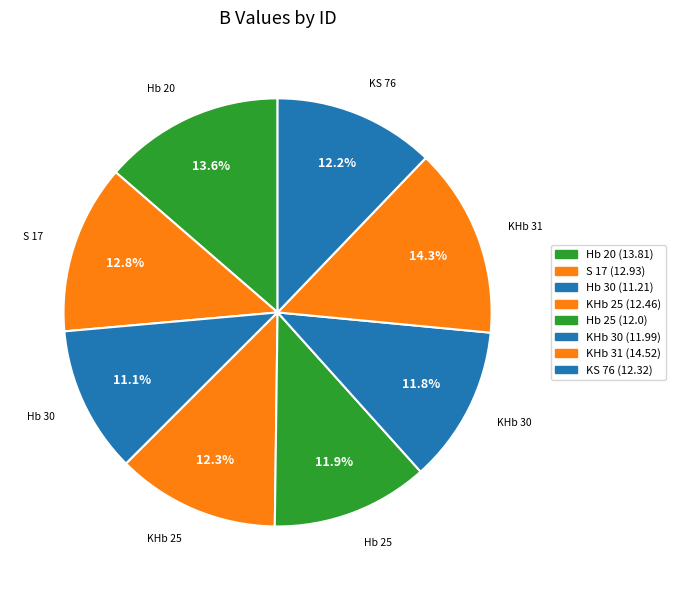

To the nearest percent, what is the combined percentage of S 17 and Hb 25?

25%